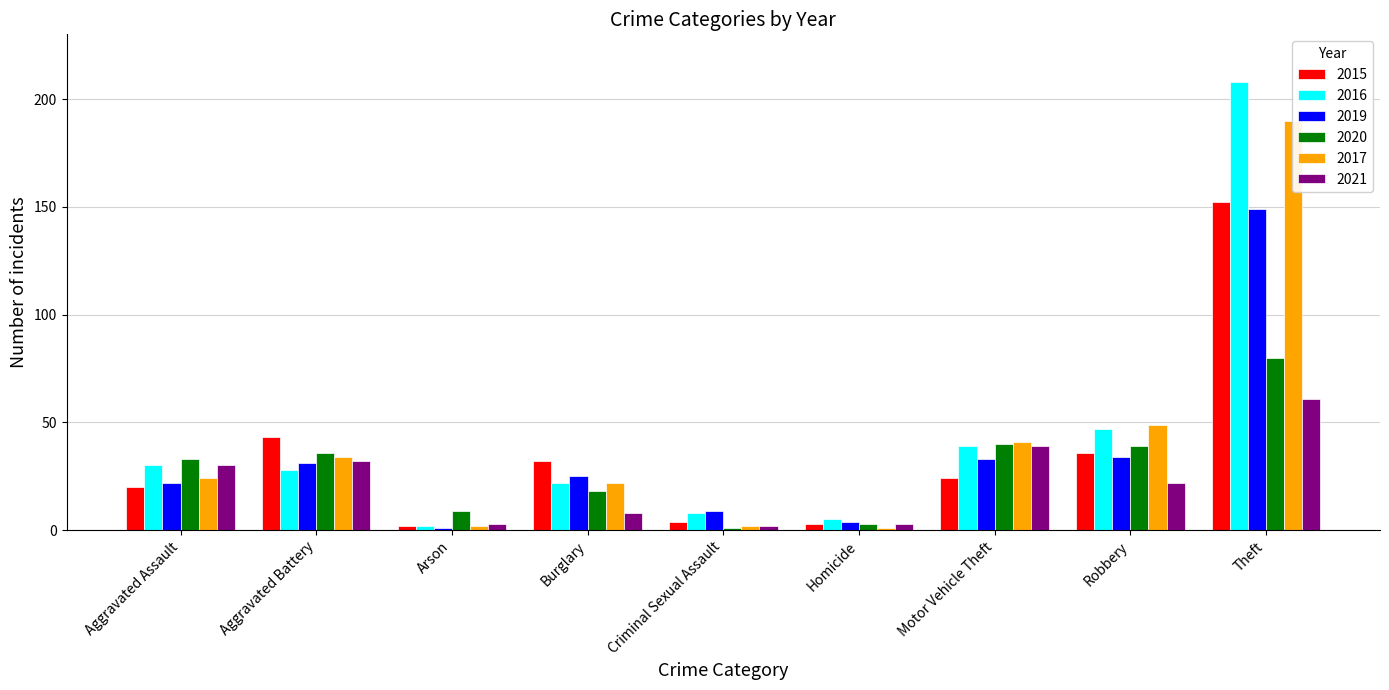

Between Burglary and Criminal Sexual Assault, which series saw the biggest shift?

2015